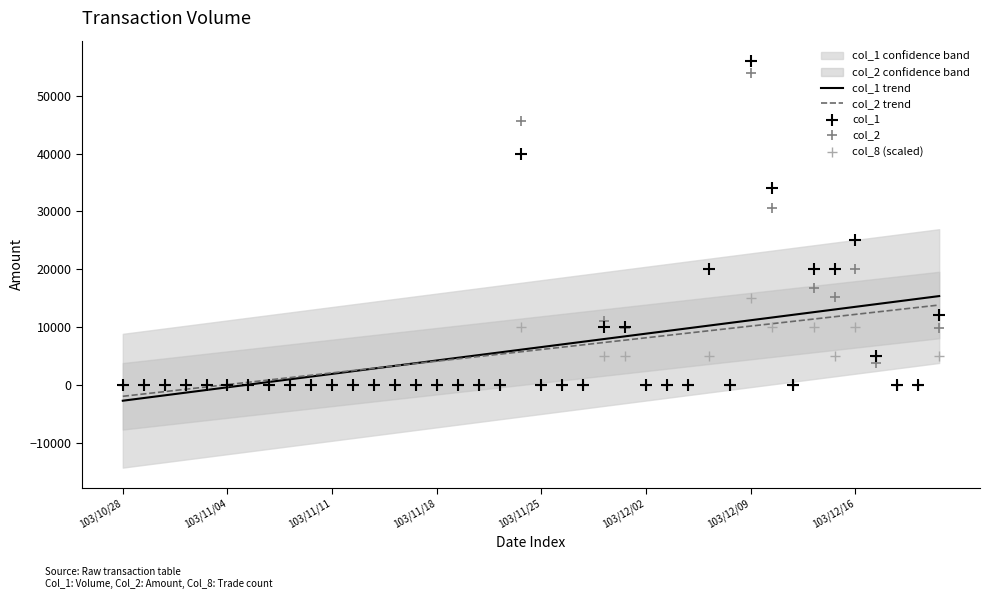

Which series has the largest total across all categories?

col_1